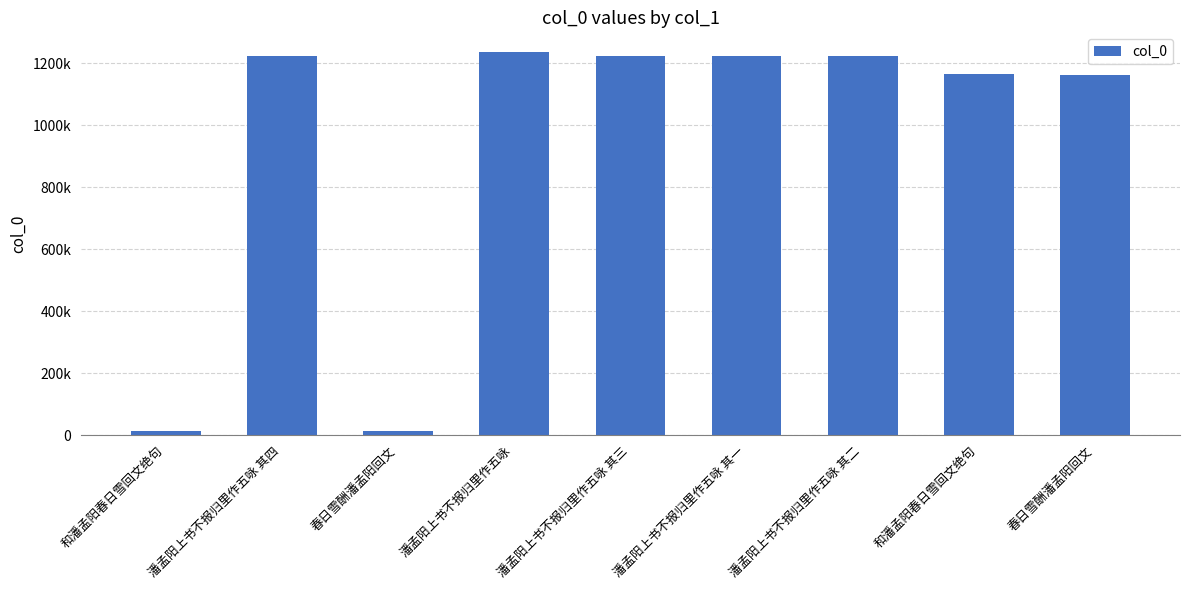

Reading left to right, extract all data points from this chart.

13753	1222842	13675	1237148	1222841	1222839	1222840	1166142	1161697